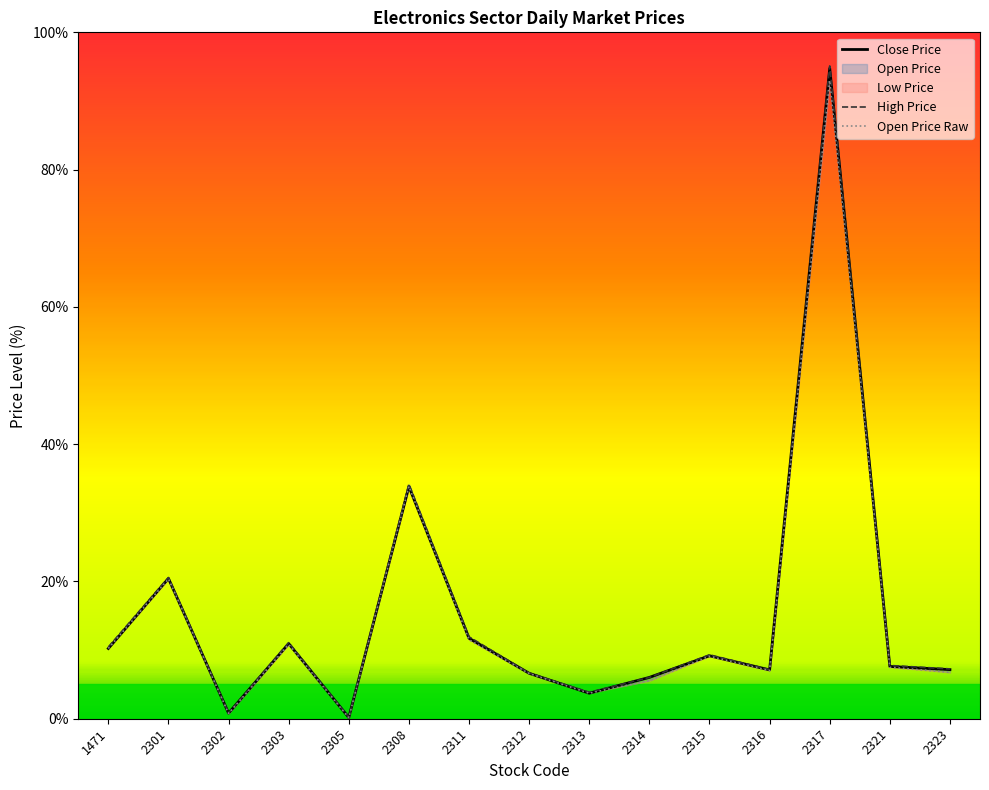

True or false: Open Price has a value of 7.0 at 2316.

True